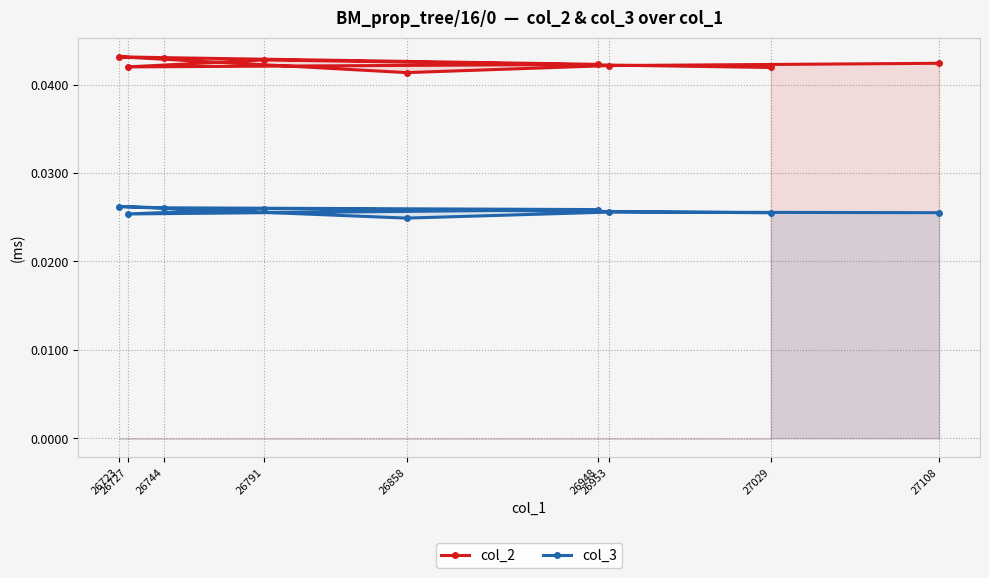

What are all the series names shown in the legend?

col_2, col_3